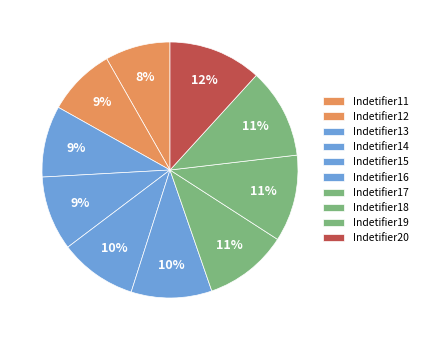

How many slices are in this pie chart?

10